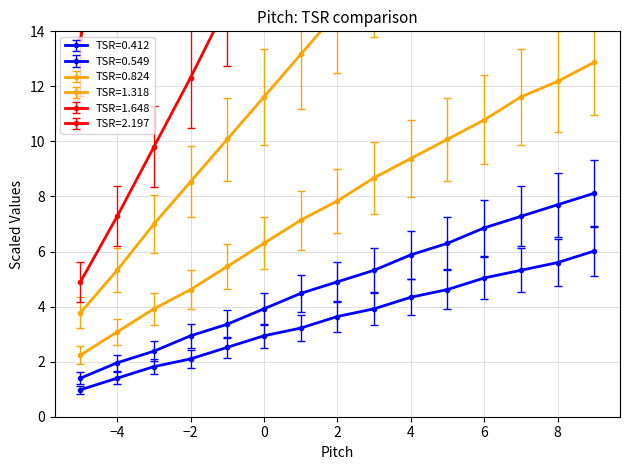

Between 1 and 7, which series saw the biggest shift?

TSR=2.197